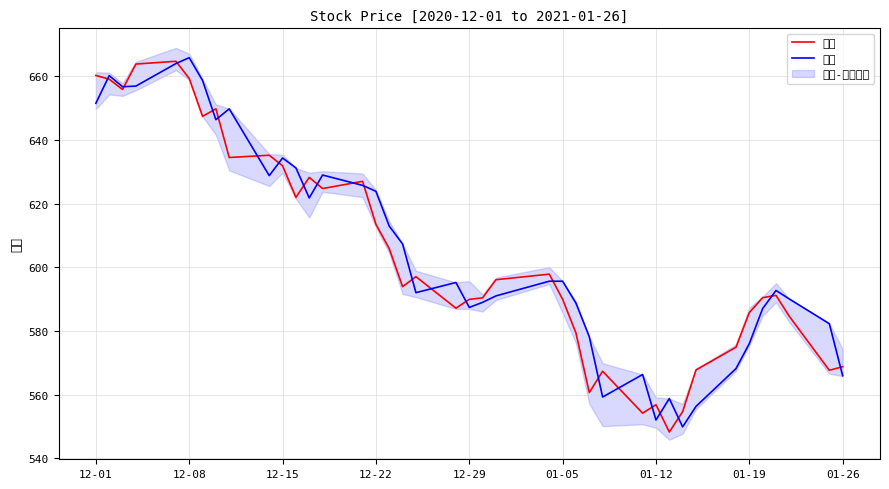

The value of 开盘 at 12-08 is 175.8. True or false?

False